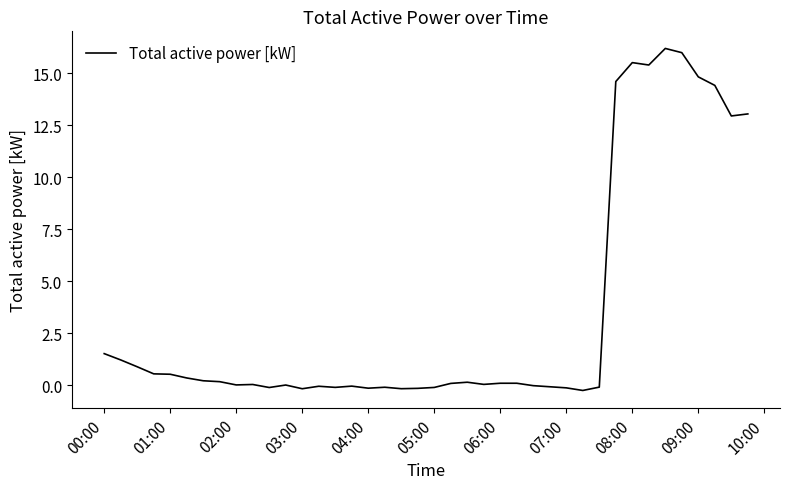

What is the maximum value shown in the chart?

16.2